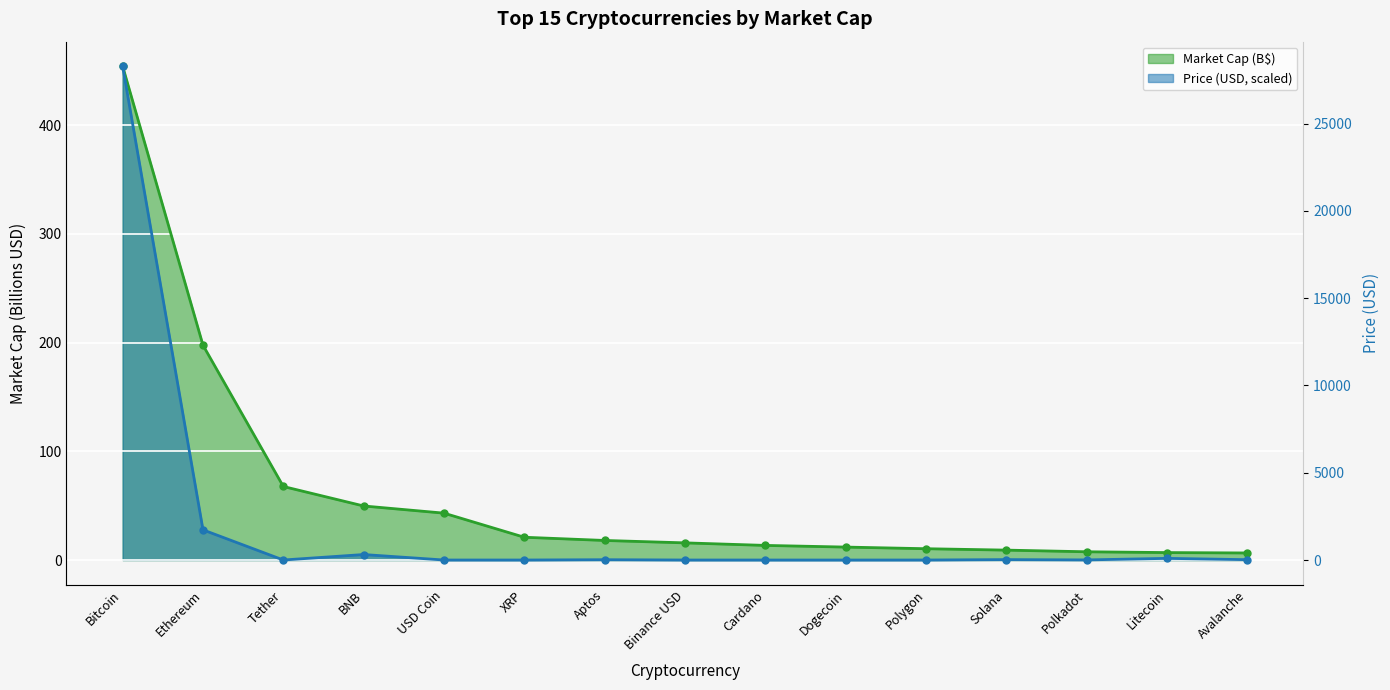

What is the maximum value for Market Cap (B$)?

454.0